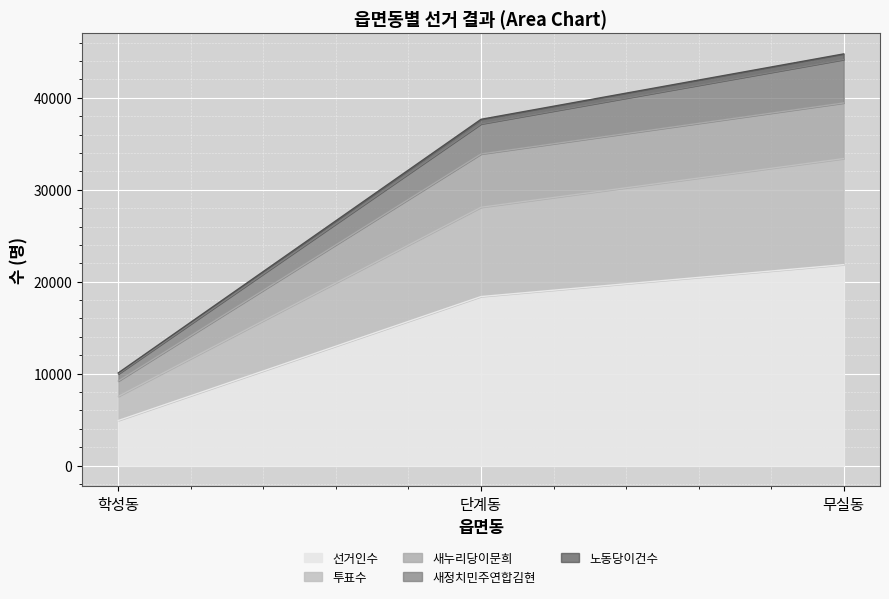

Which label corresponds to the smallest value in the chart?

학성동